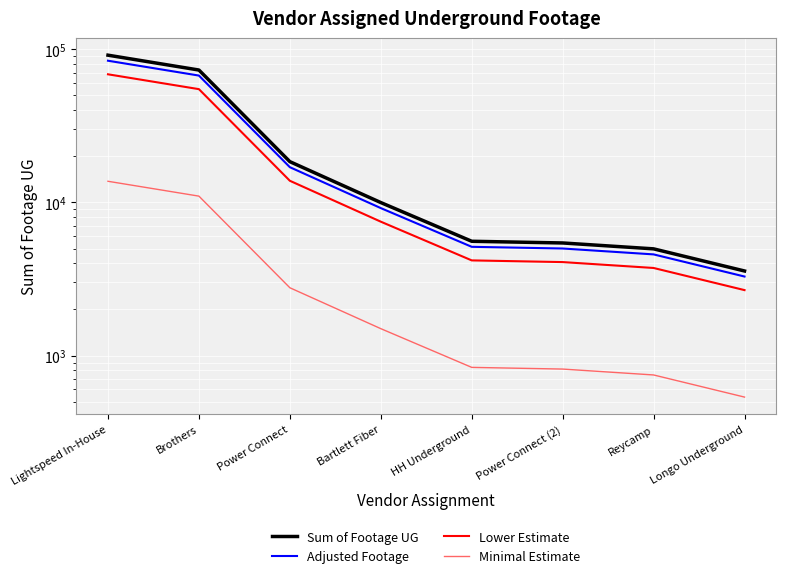

What is the label of the 3rd point from the left?

Power Connect